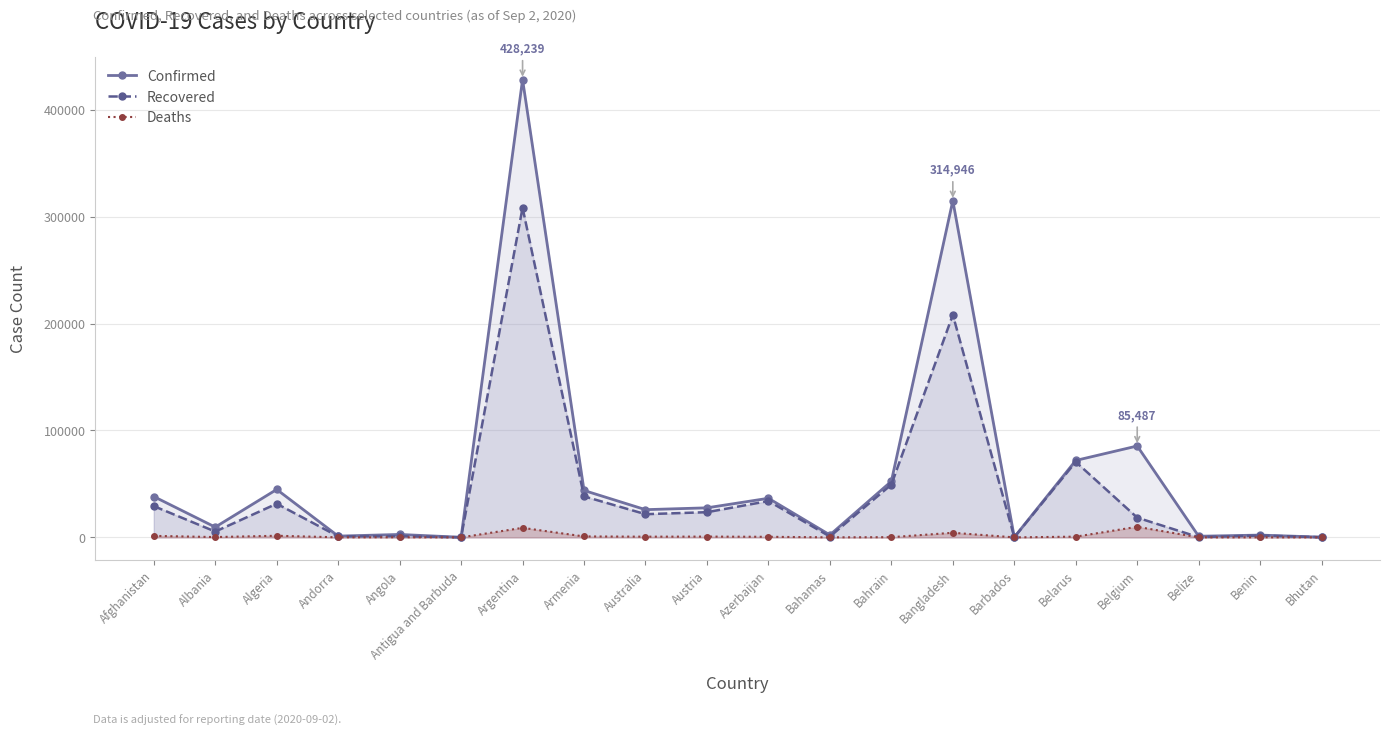

Which series has the largest range (max minus min)?

Confirmed